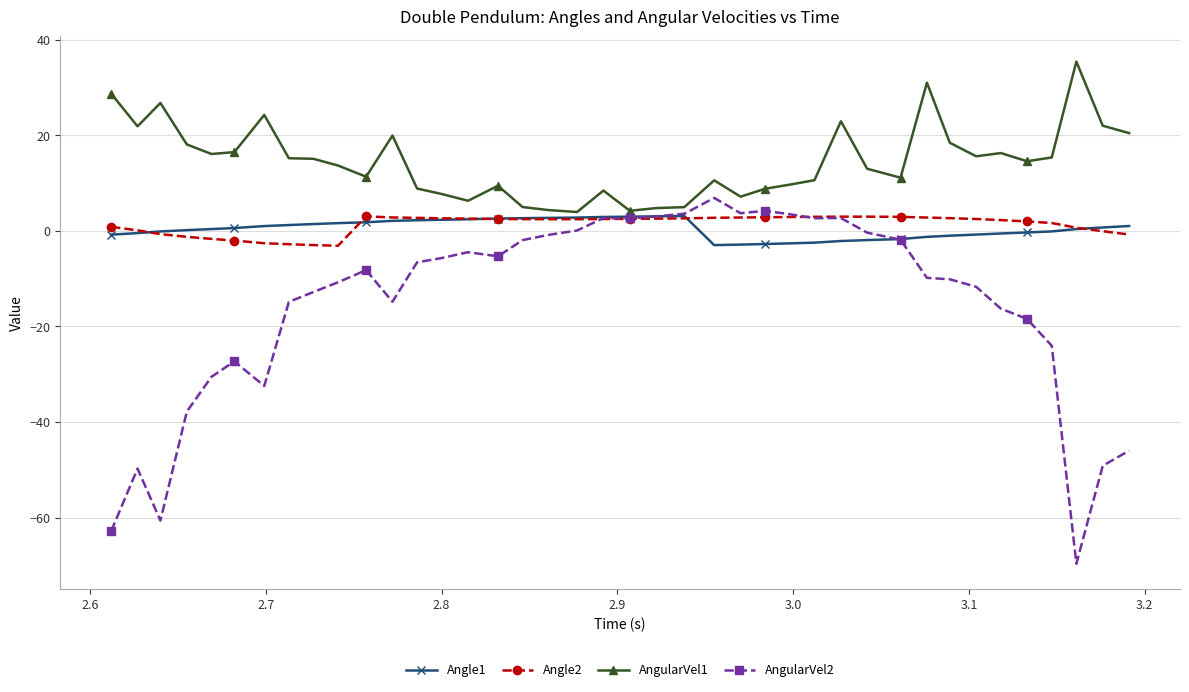

What is the smallest value displayed?

-69.7